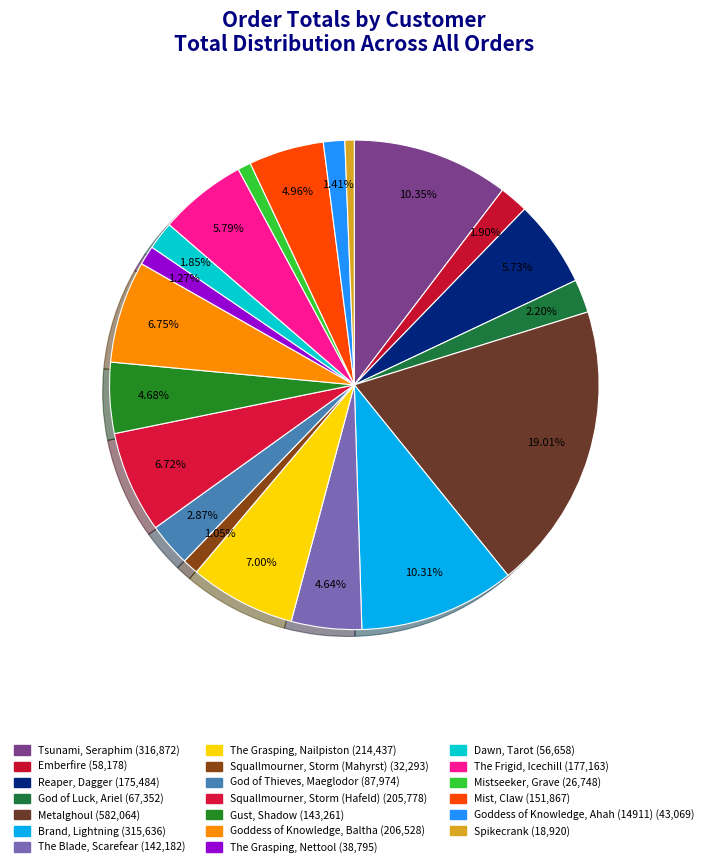

Which has a higher value, Squallmourner, Storm (Hafeld) or The Frigid, Icechill?

Squallmourner, Storm (Hafeld)